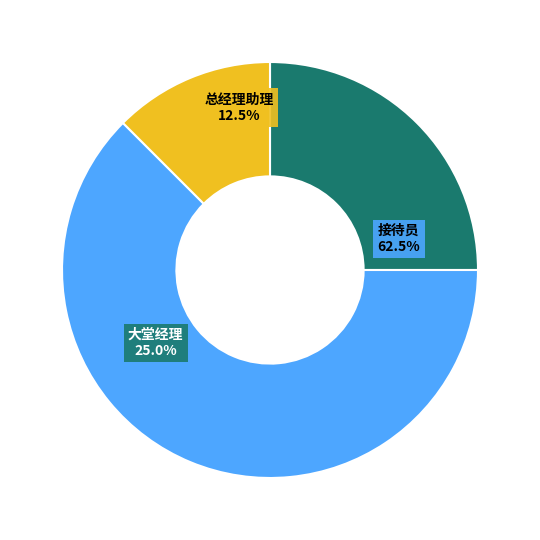

How much of the chart is everything except 大堂经理?

75.0%